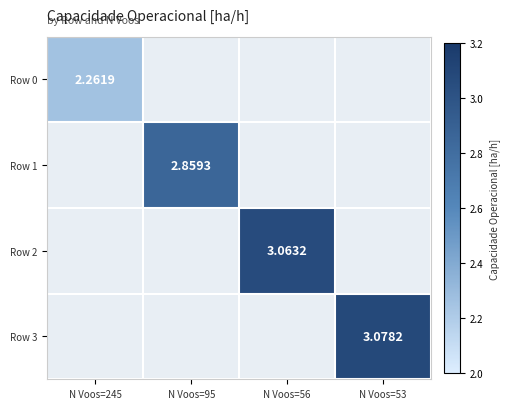

Is the value of Row 2 at N Voos=53 greater than the value of Row 1 at N Voos=95?

No